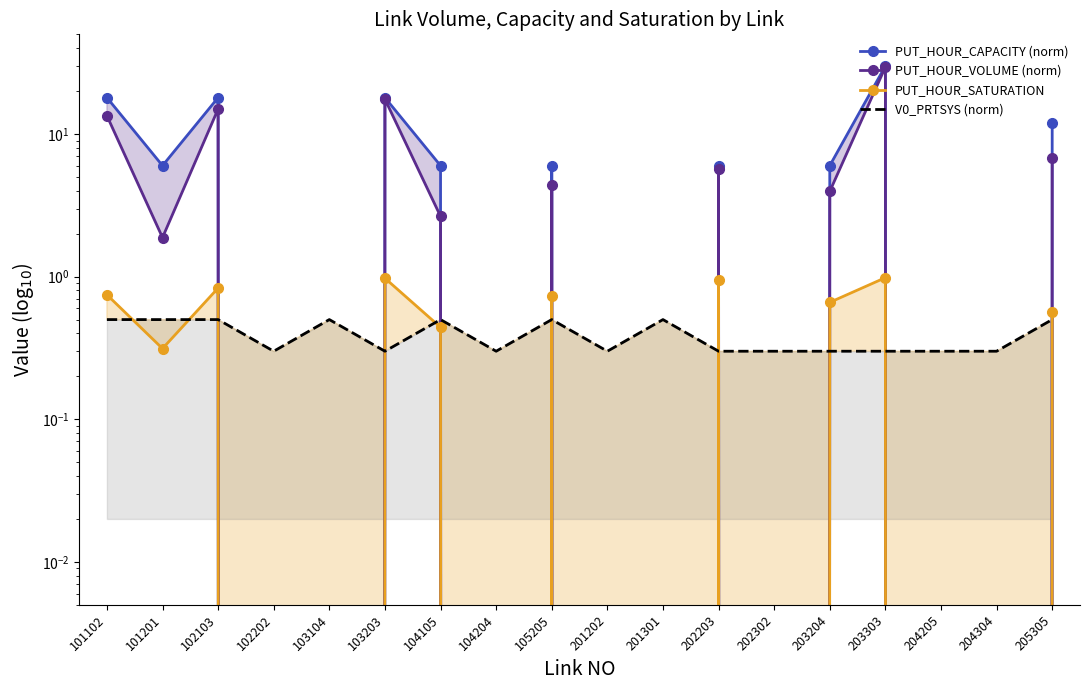

Reading right to left, list all the values displayed in this chart.

PUT_HOUR_CAPACITY (norm): 205305=12.0	204304=0.0	204205=0.0	203303=30.0	203204=6.0	202302=0.0	202203=6.0	201301=0.0	201202=0.0	105205=6.0	104204=0.0	104105=6.0	103203=18.0	103104=0.0	102202=0.0	102103=18.0	101201=6.0	101102=18.0
PUT_HOUR_VOLUME (norm): 205305=6.8	204304=0.0	204205=0.0	203303=29.5	203204=4.0	202302=0.0	202203=5.7	201301=0.0	201202=0.0	105205=4.4	104204=0.0	104105=2.6	103203=17.5	103104=0.0	102202=0.0	102103=15.0	101201=1.9	101102=13.4
PUT_HOUR_SATURATION: 205305=0.6	204304=0.0	204205=0.0	203303=1.0	203204=0.7	202302=0.0	202203=0.9	201301=0.0	201202=0.0	105205=0.7	104204=0.0	104105=0.4	103203=1.0	103104=0.0	102202=0.0	102103=0.8	101201=0.3	101102=0.7
V0_PRTSYS (norm): 205305=0.5	204304=0.3	204205=0.3	203303=0.3	203204=0.3	202302=0.3	202203=0.3	201301=0.5	201202=0.3	105205=0.5	104204=0.3	104105=0.5	103203=0.3	103104=0.5	102202=0.3	102103=0.5	101201=0.5	101102=0.5